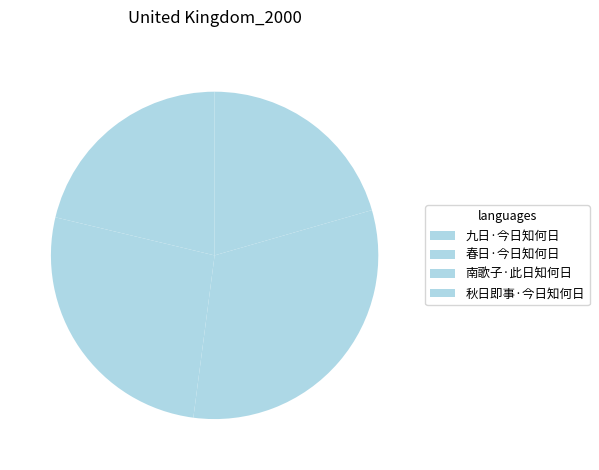

What percentage is the 南歌子·此日知何日 slice, to the nearest percent?

32%